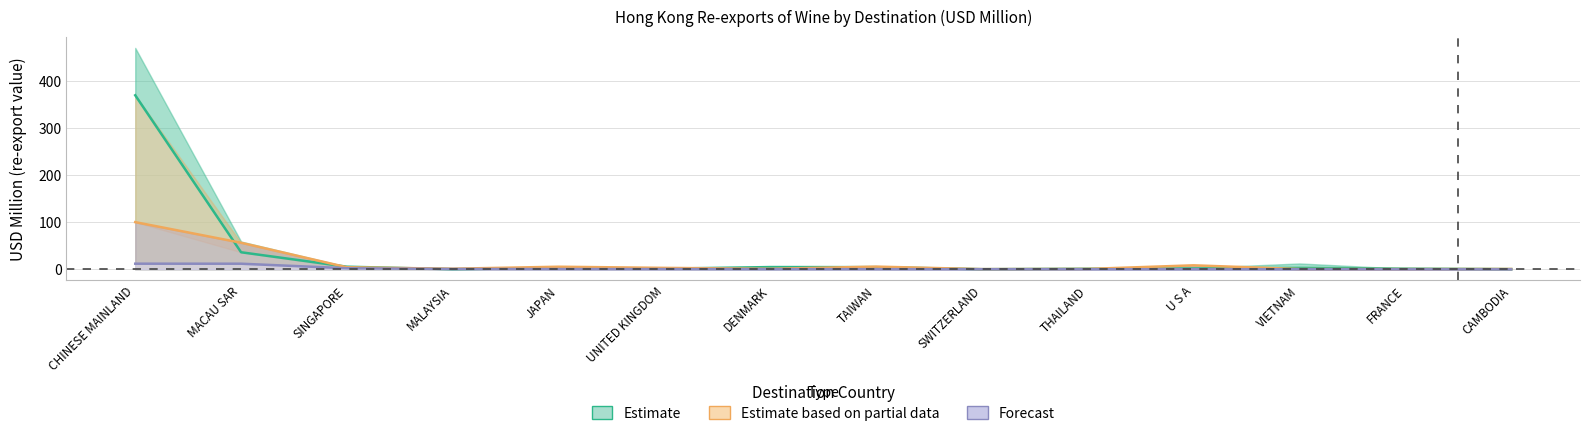

What is the value of the 201712 point at the 10th from the left?

1.3